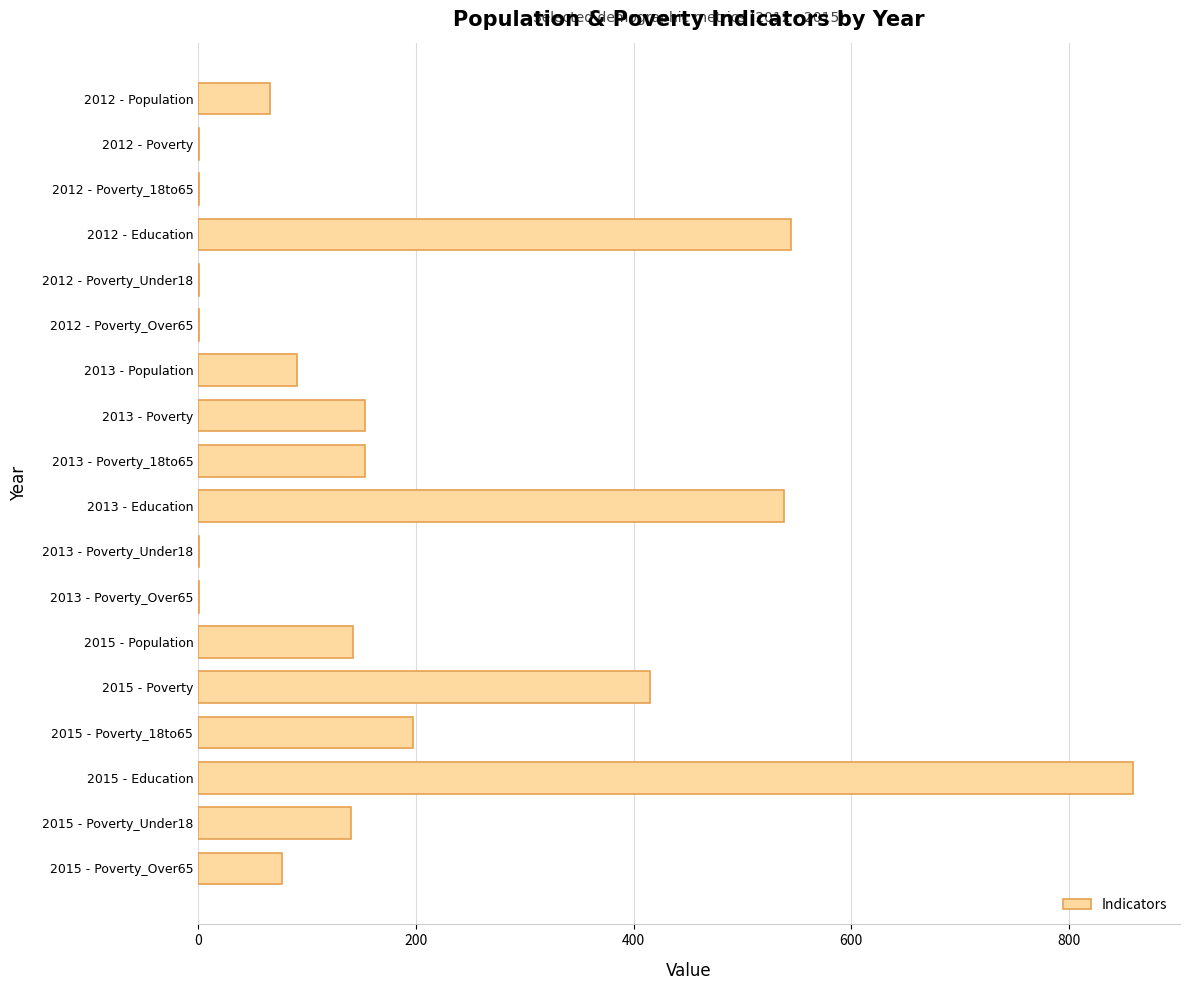

What is the sum of all values?

3382